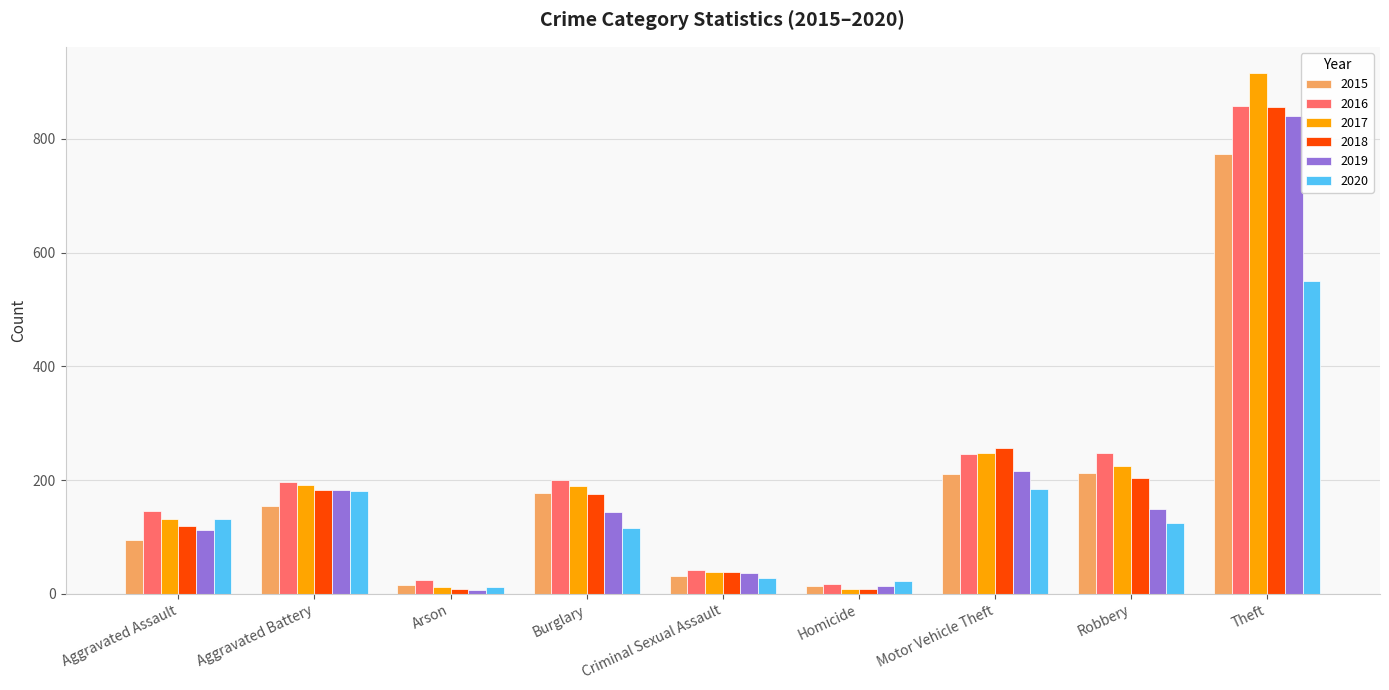

What is the difference between the maximum and minimum values in the 2020 series?

538